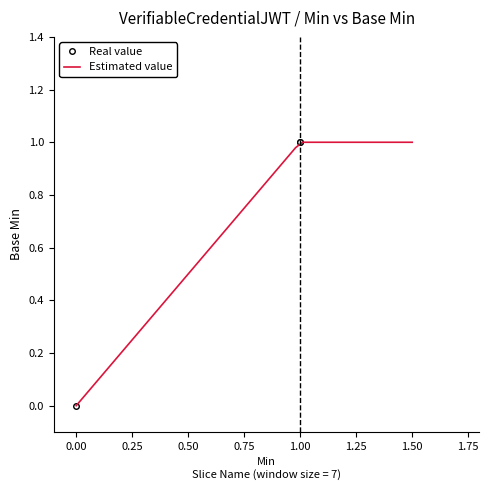

The chart shows a value of 2 at 1. True or false?

False